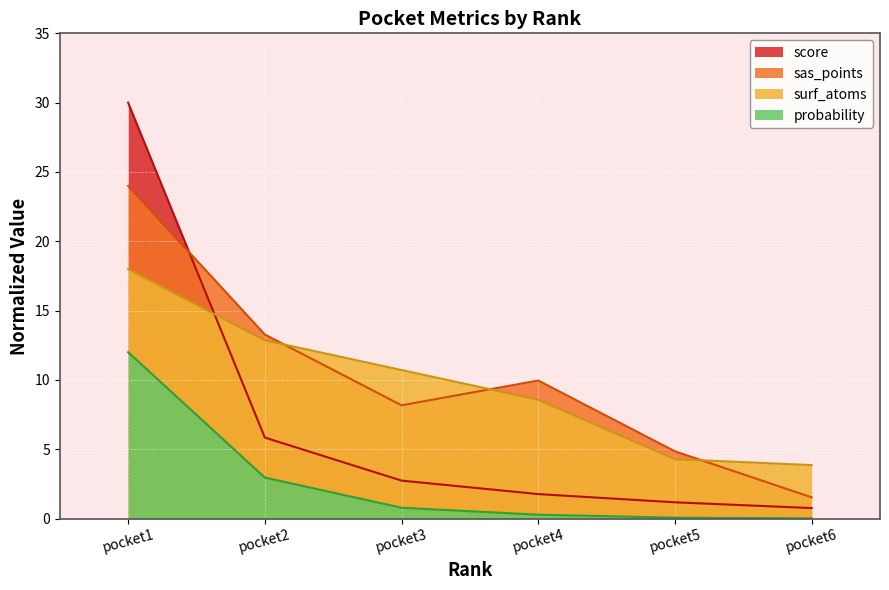

What is the value of the probability point at the 1st from the left?

12.0